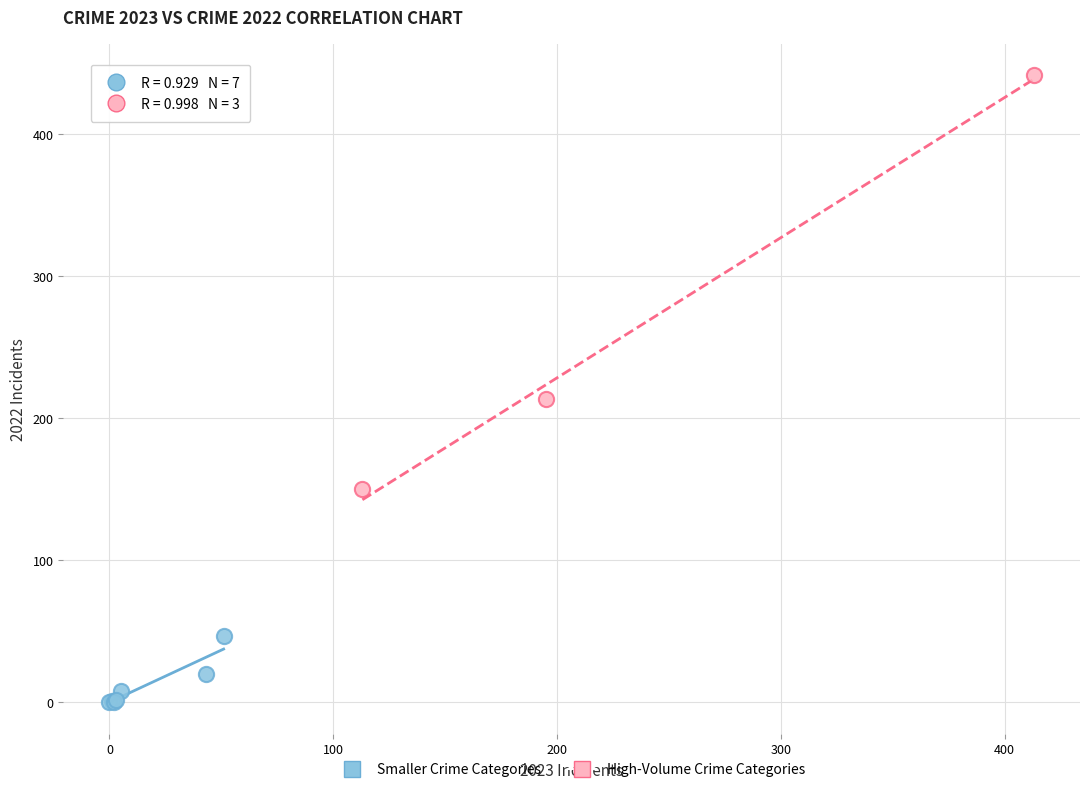

Which series contains the lowest Y value?

Smaller Crime Categories